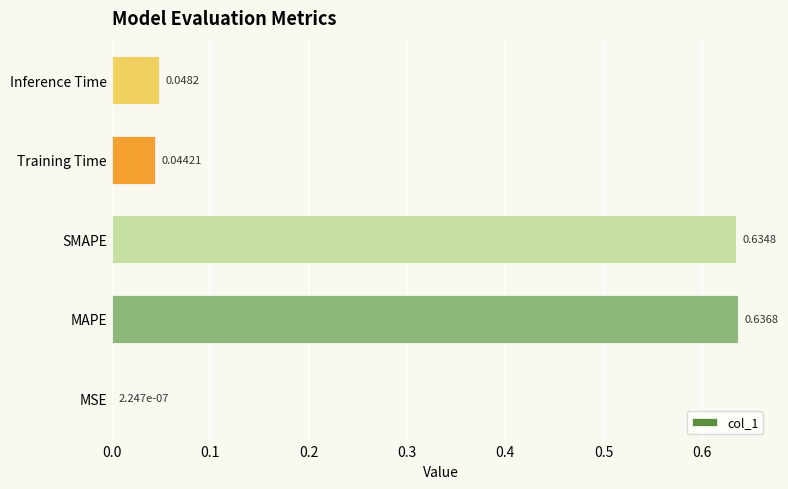

Are the bars horizontal?

Yes